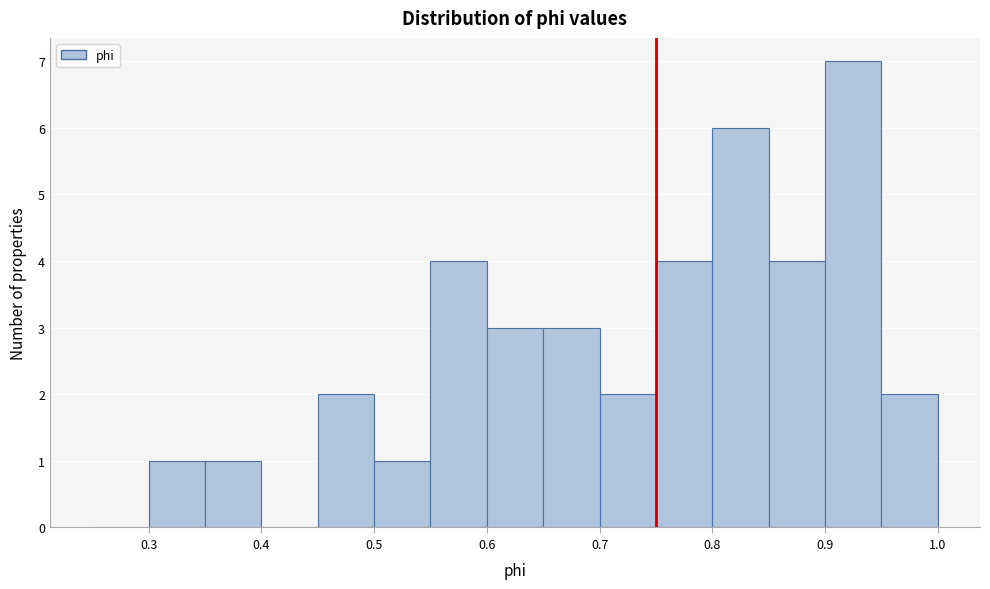

Over which range of the x-axis is the bar tallest?

0.90 to 0.95